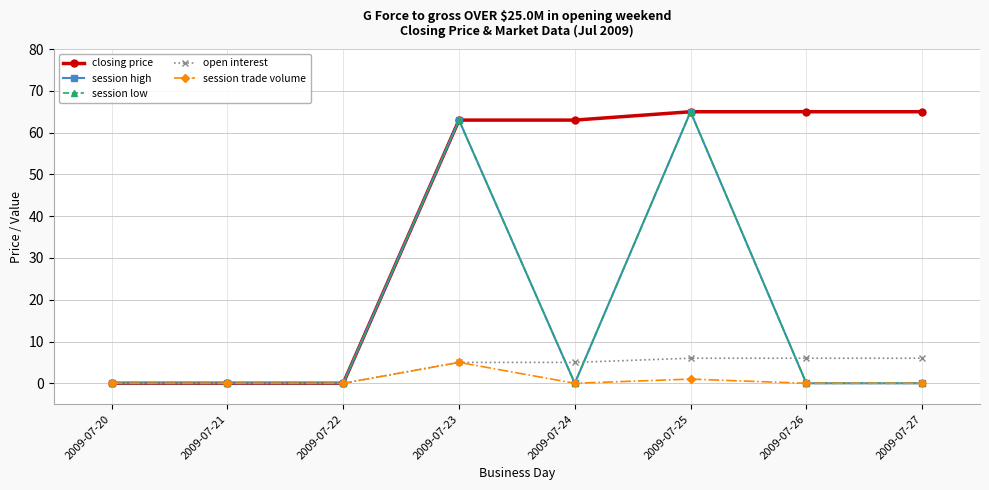

True or false: closing price and session low intersect in this chart.

False